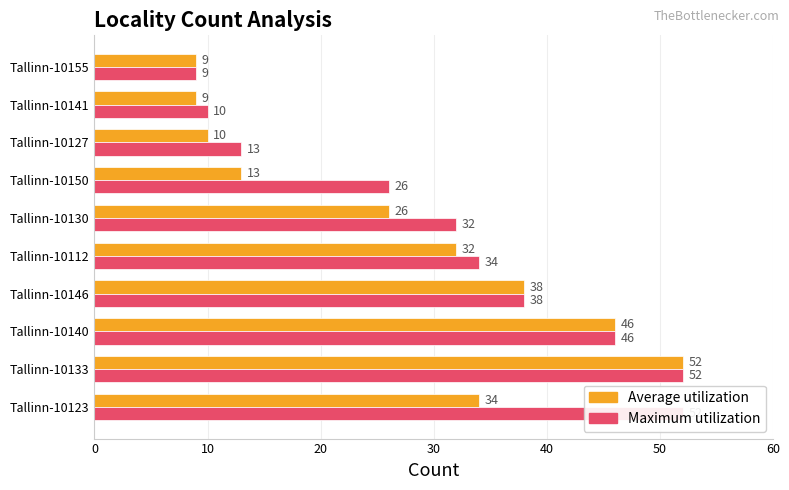

How many groups of bars are there?

10